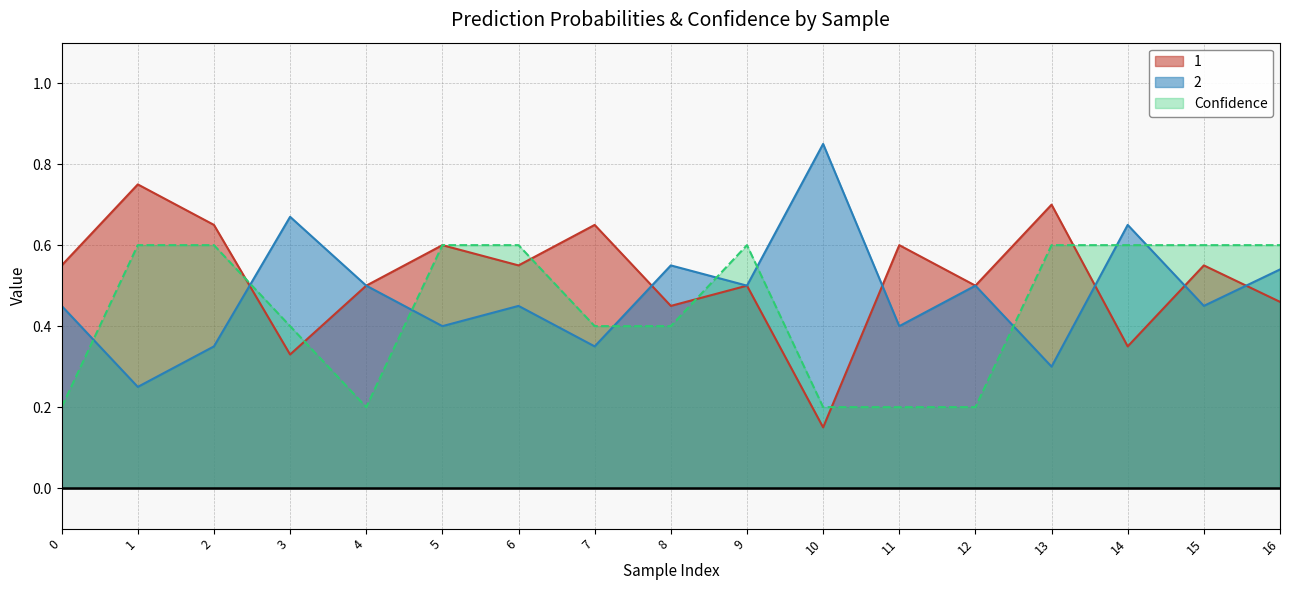

Between 0 and 9, which series saw the biggest shift?

Confidence